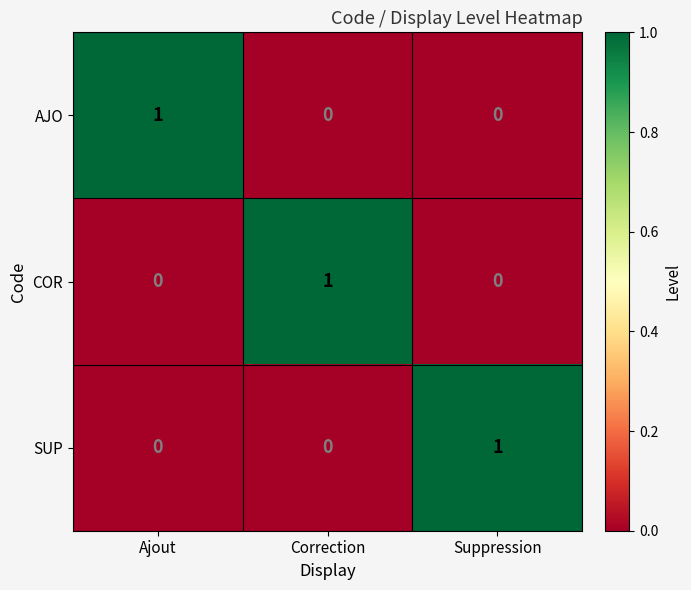

Count the SUP values in the range 0 to 1.

3